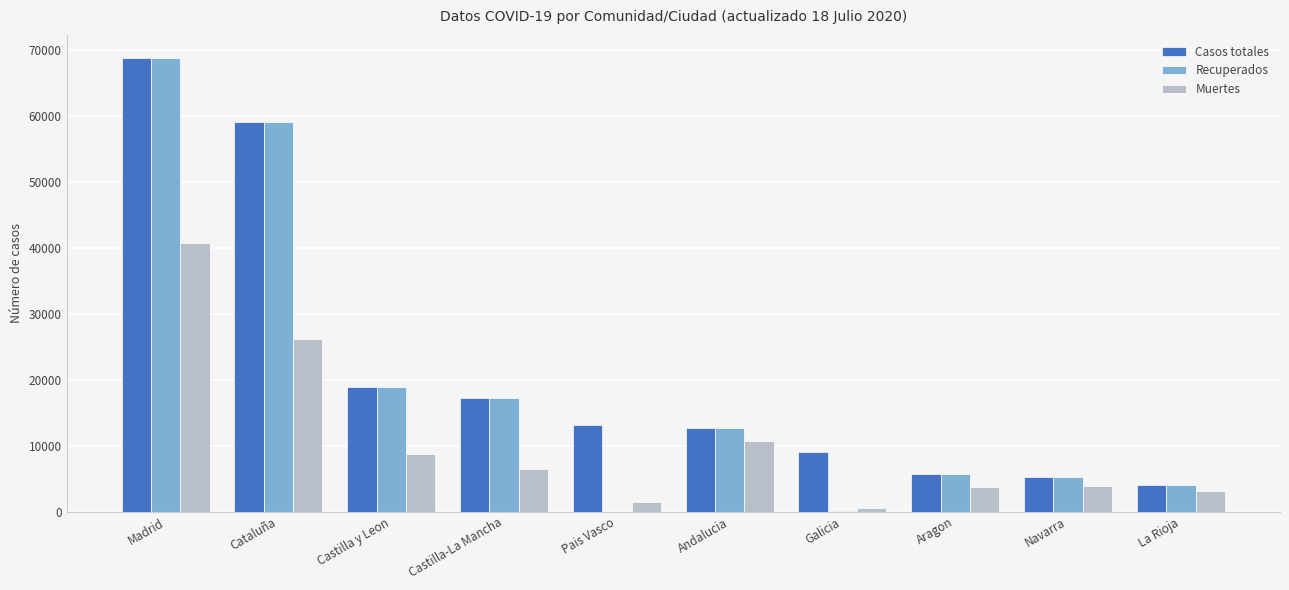

What is the sum of all Muertes values?

105524